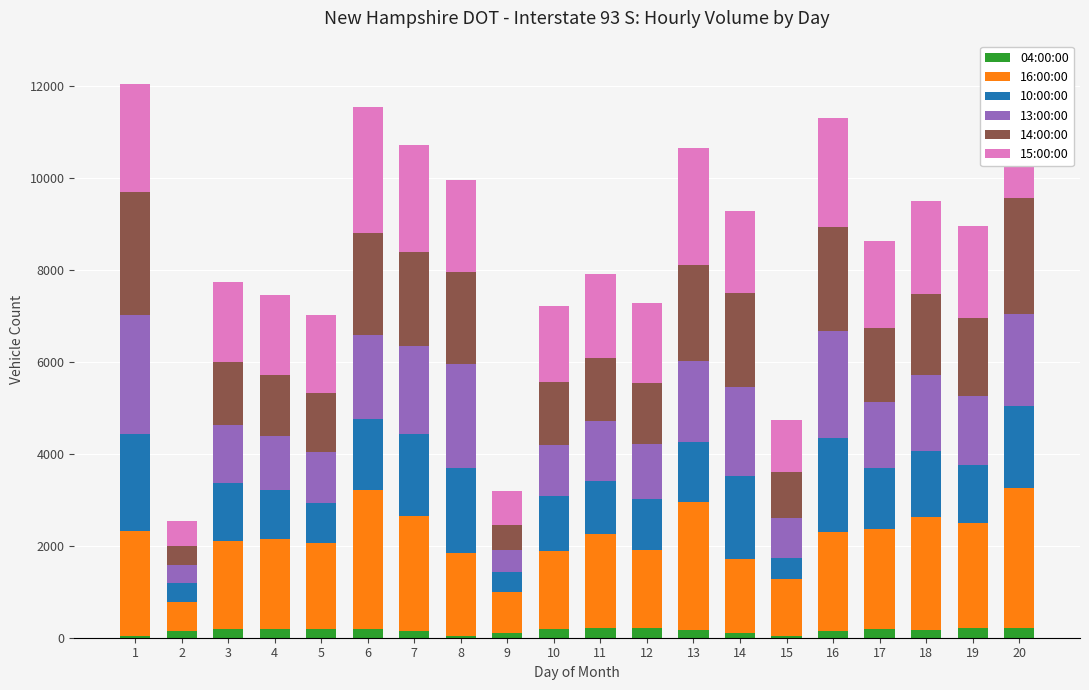

The 10:00:00 series shows 203 at 2. True or false?

False